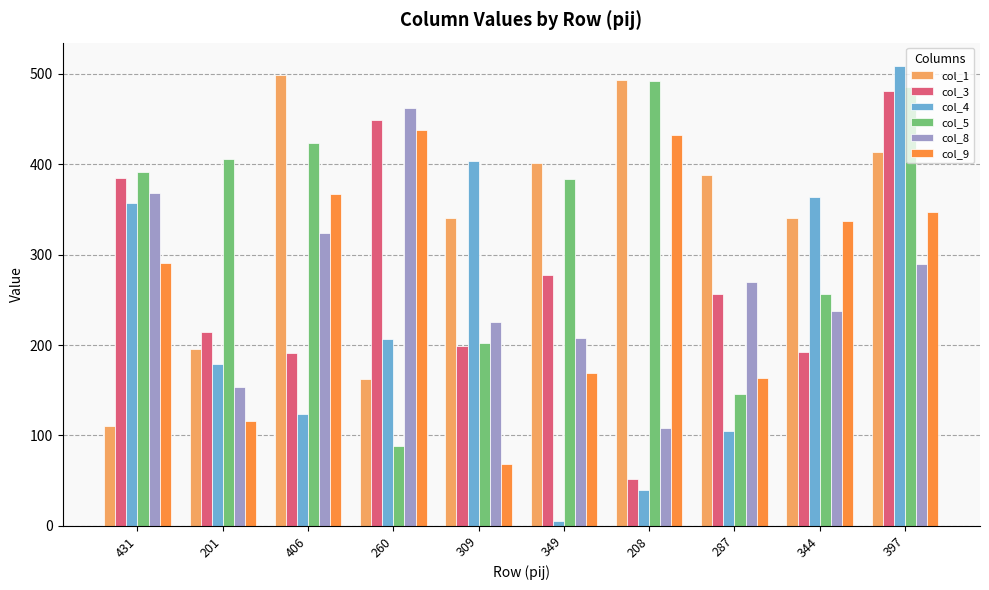

Does the chart contain any negative values?

No